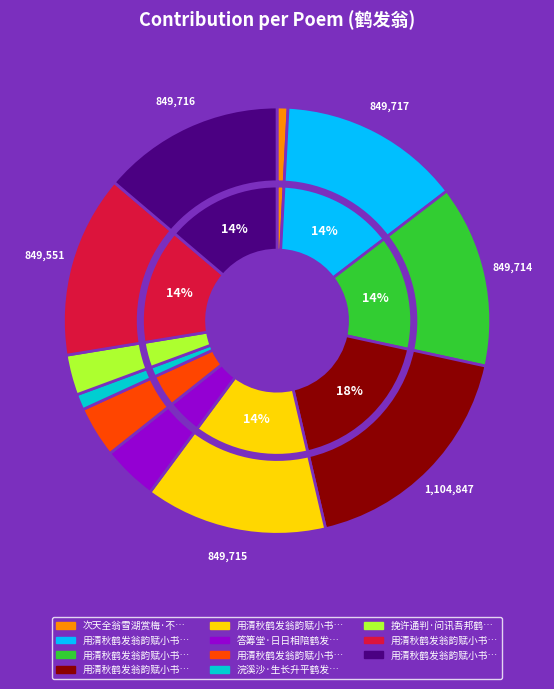

Which category has the smallest portion of the pie?

次天全翁雪湖赏梅·不是春愁鹤发翁